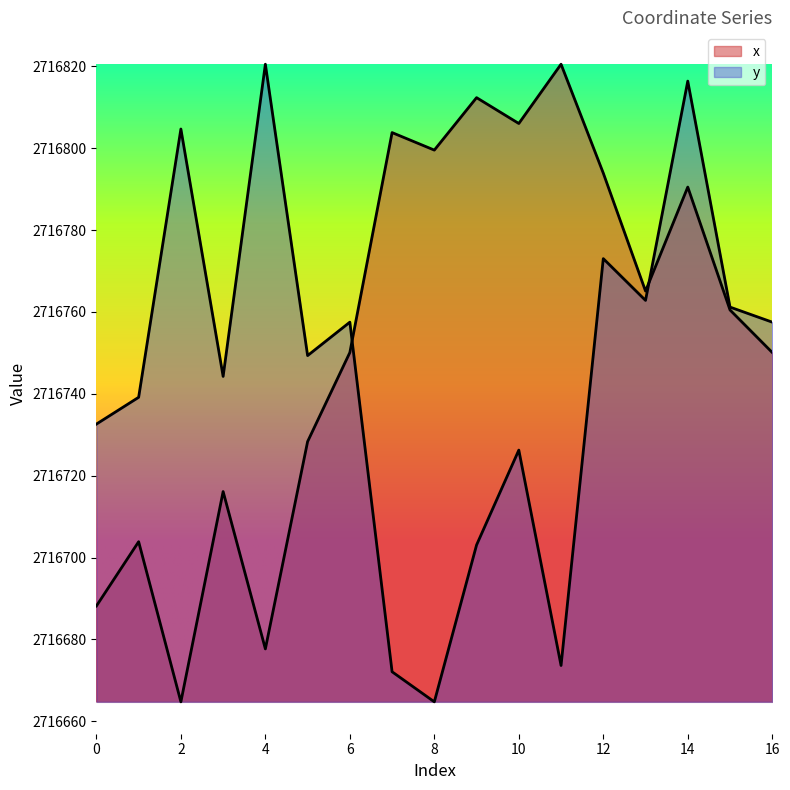

True or false: x has more than 0 interior local peaks.

True